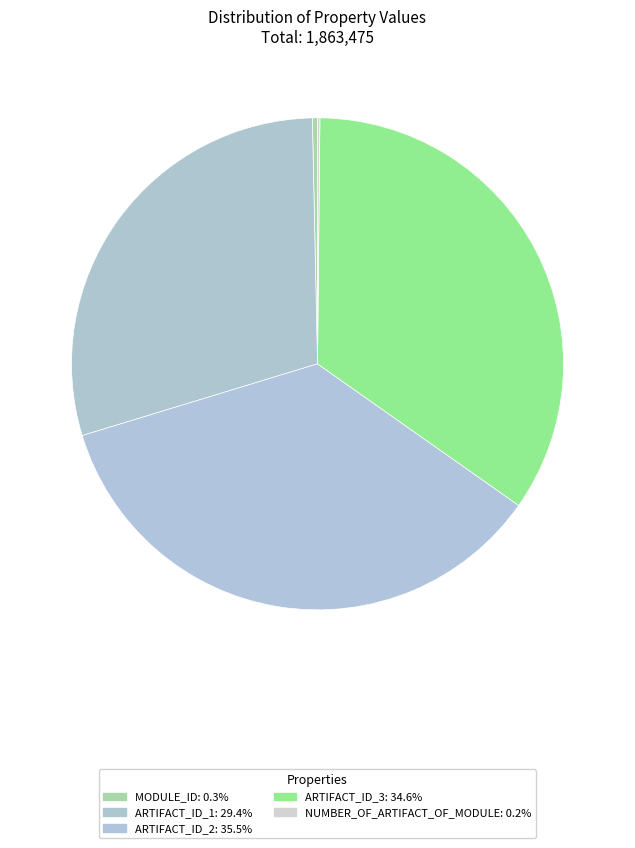

Rank the categories by value from lowest to highest.

NUMBER_OF_ARTIFACT_OF_MODULE, MODULE_ID, ARTIFACT_ID_1, ARTIFACT_ID_3, ARTIFACT_ID_2